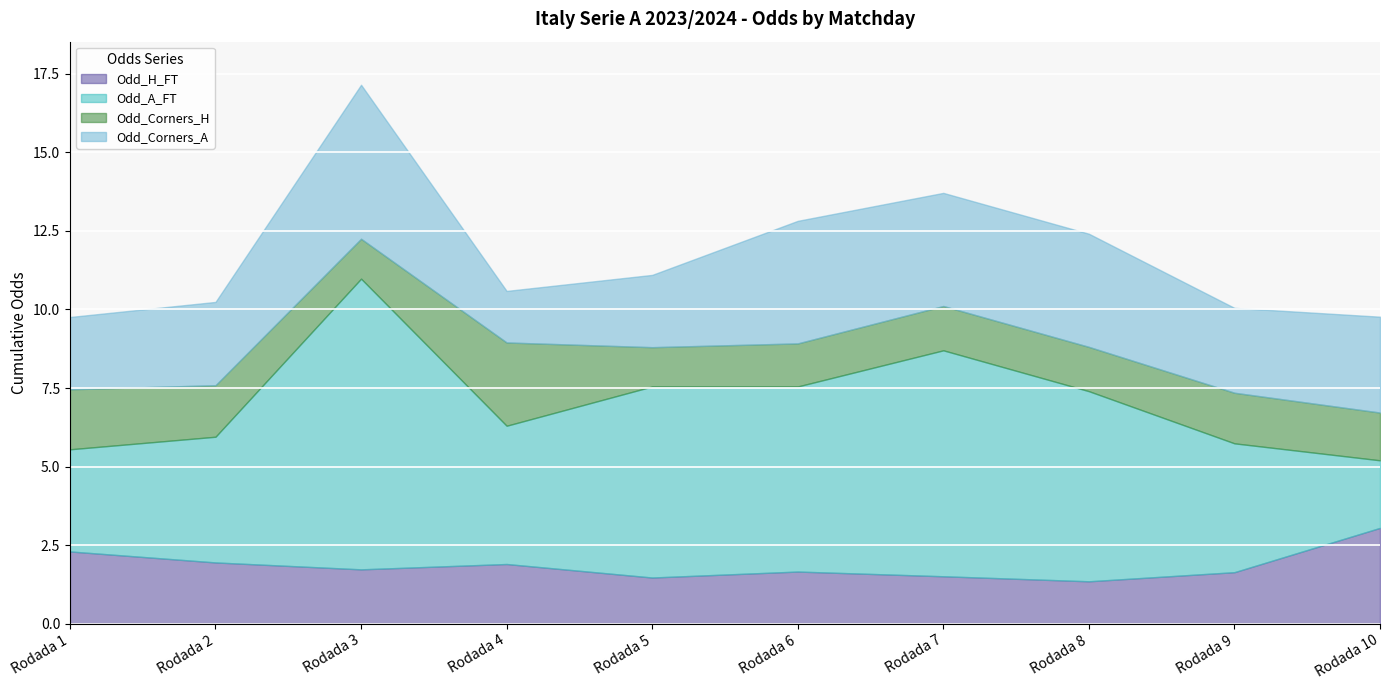

Which series changed the most between Rodada 9 and Rodada 10?

Odd_A_FT